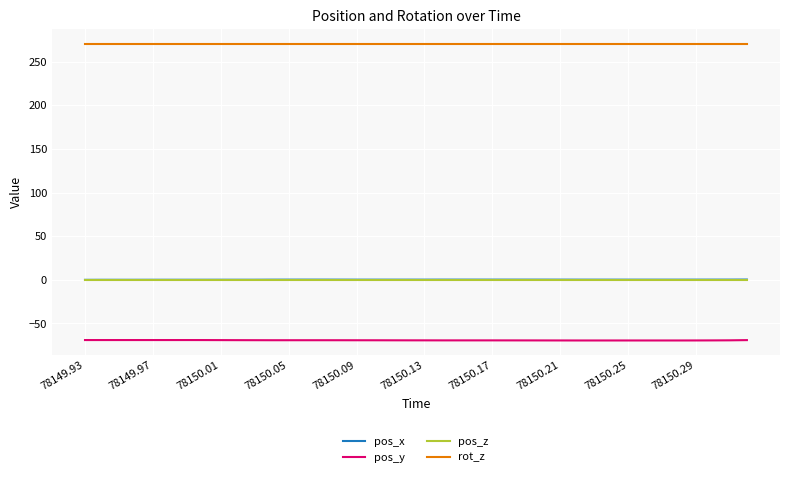

Count the number of data series in this chart.

4